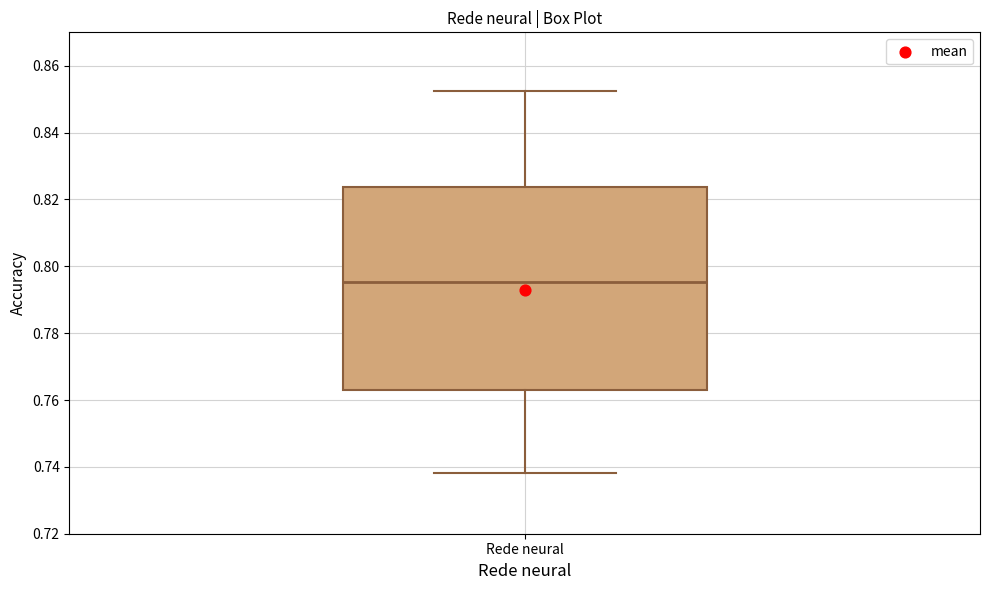

Read this box plot against the y-axis: the position of the median line, the range covered by the box, and the ends of both whiskers. The values are not printed on the chart, so give them approximately, as read against the axis.

median 0.796, box 0.764 to 0.824, whiskers 0.738 to 0.852